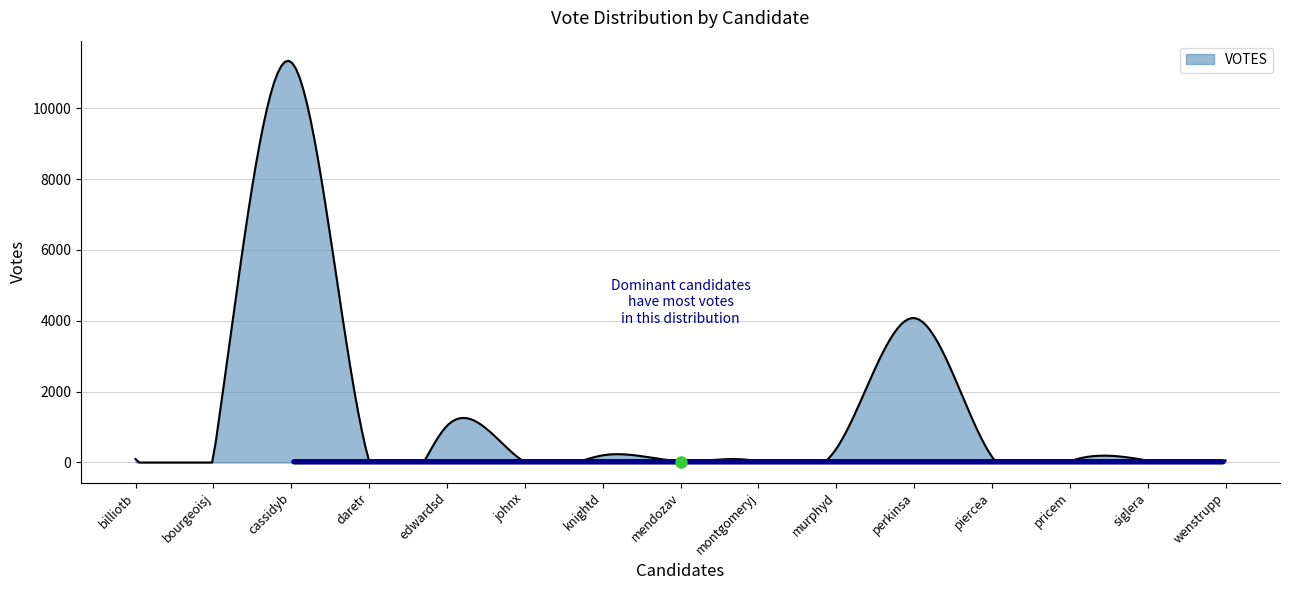

What is the difference between the maximum and minimum values?

11342.9